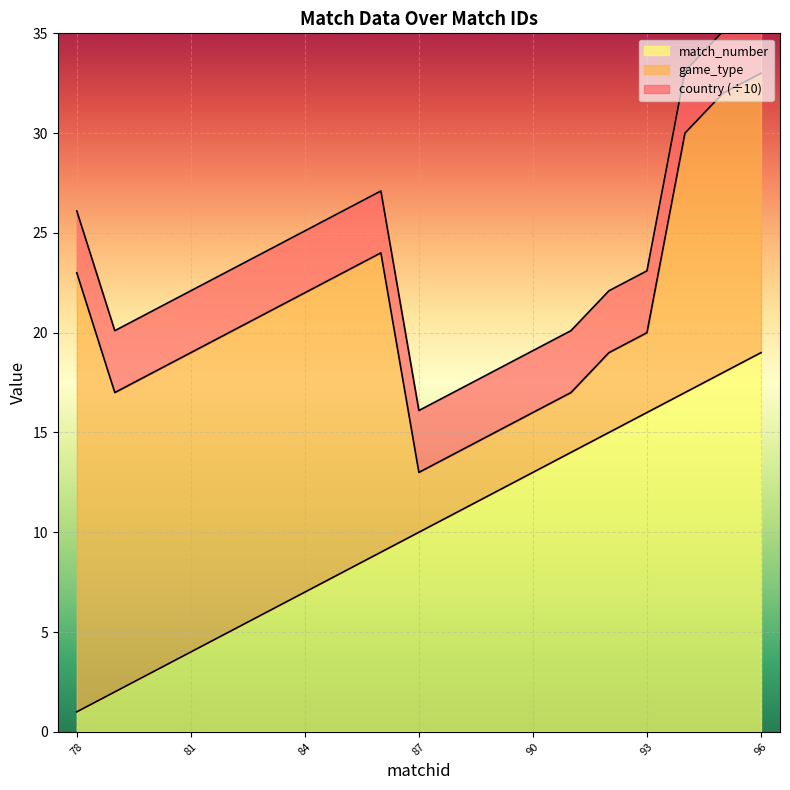

True or false: game_type and country cross at least once.

False